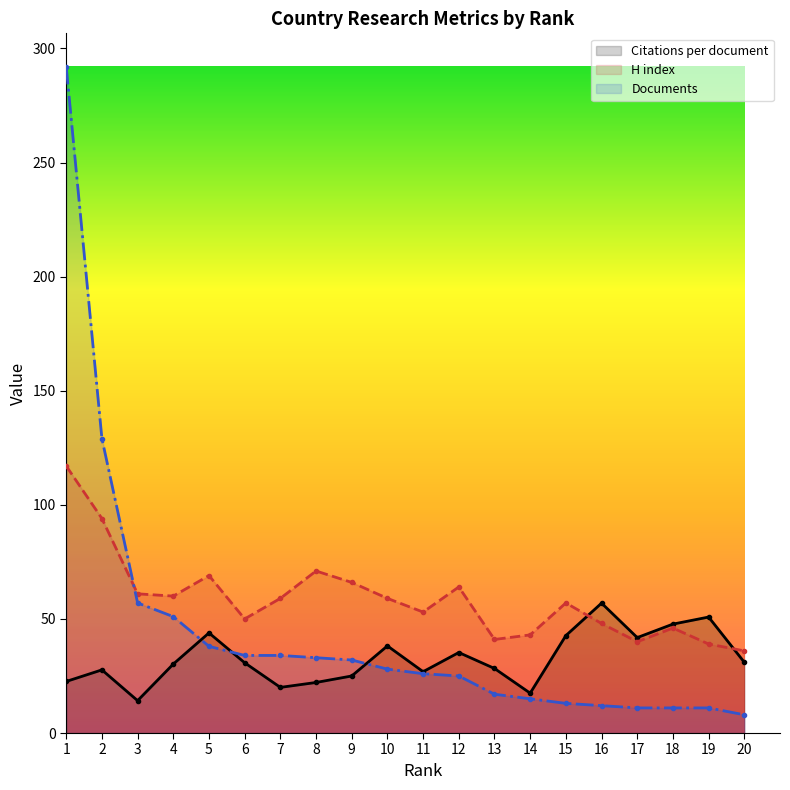

How many interior local valleys does the H index series have?

5